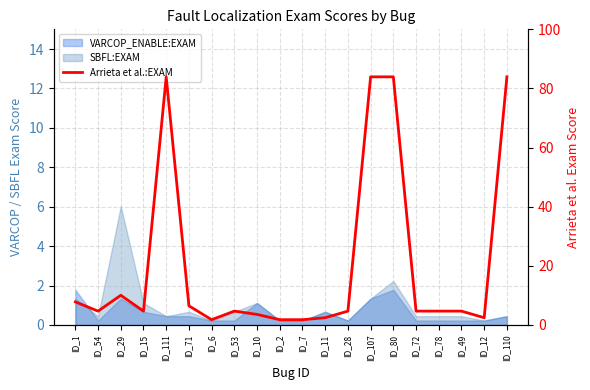

What is the label of the 10th point from the left?

ID_2